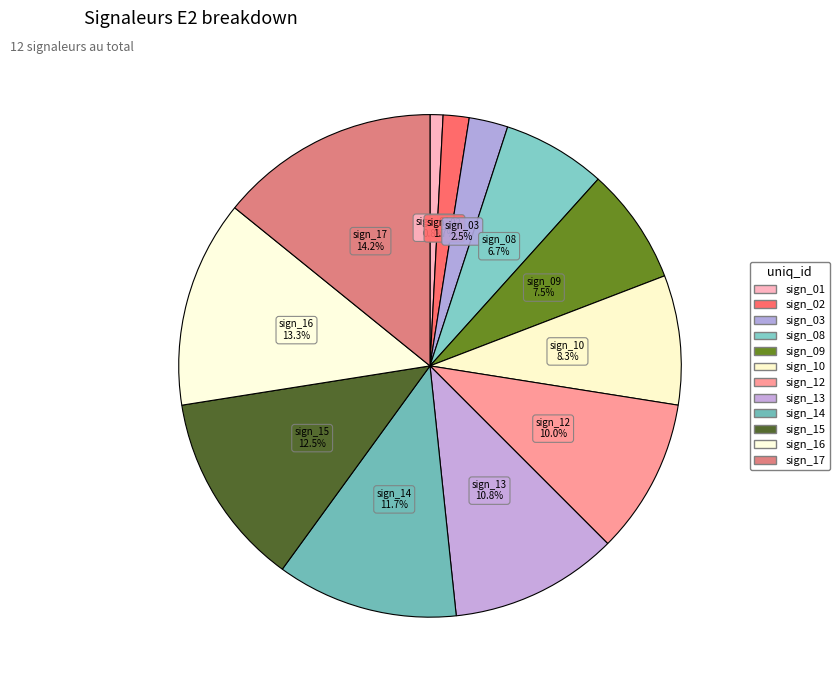

What percentage is NOT represented by sign_10?

91.7%